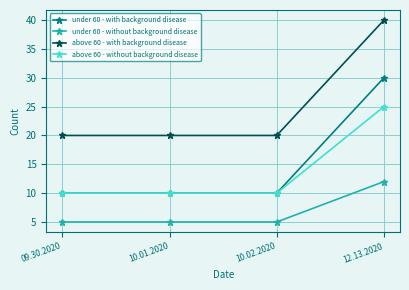

True or false: under 60 - without background disease and above 60 - with background disease intersect in this chart.

False